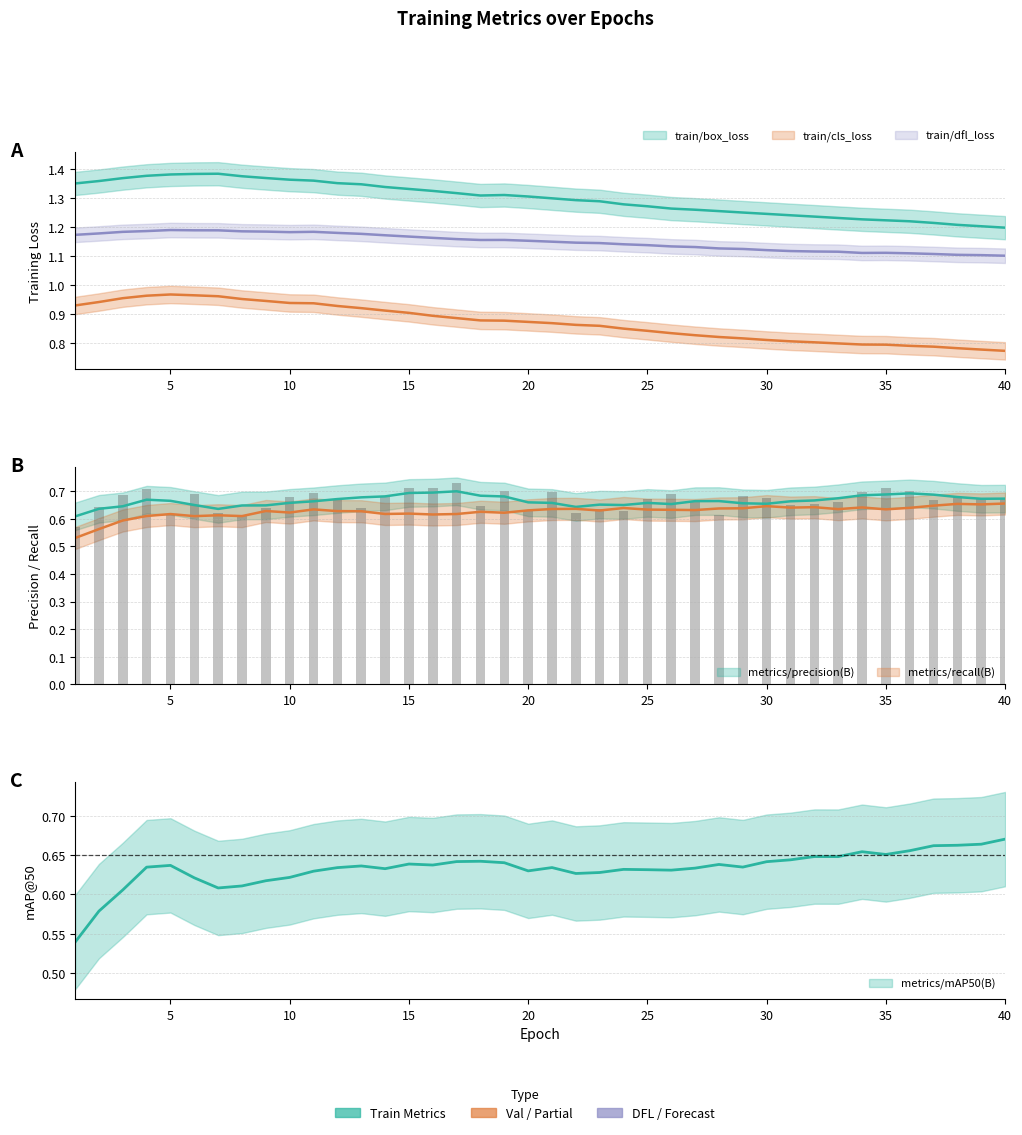

Which series has the widest spread of values?

train/cls_loss